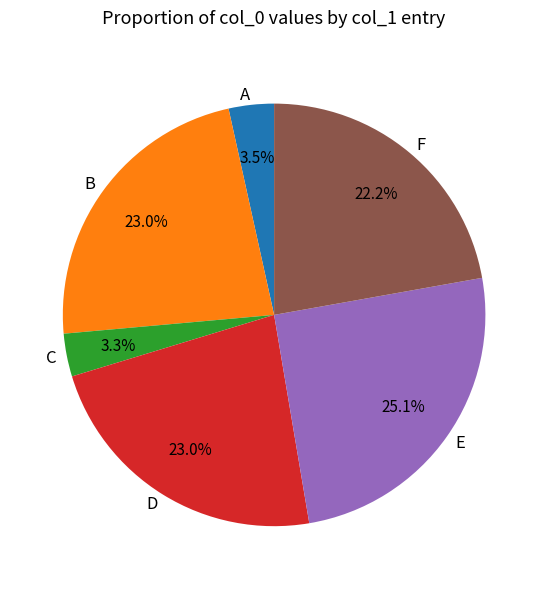

What is the total percentage of E and B?

48.1%